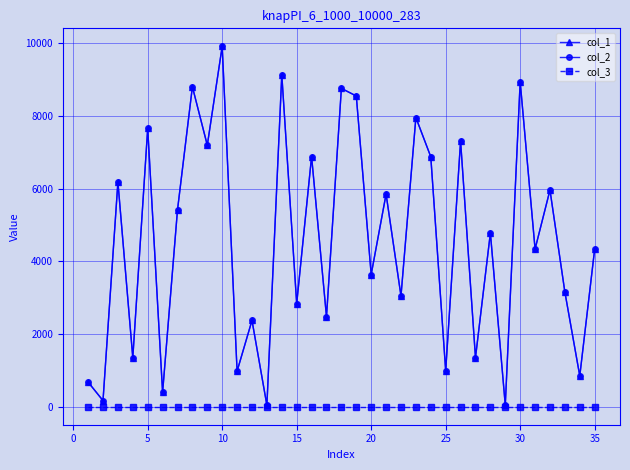

True or false: col_1 and col_2 cross at least once.

False